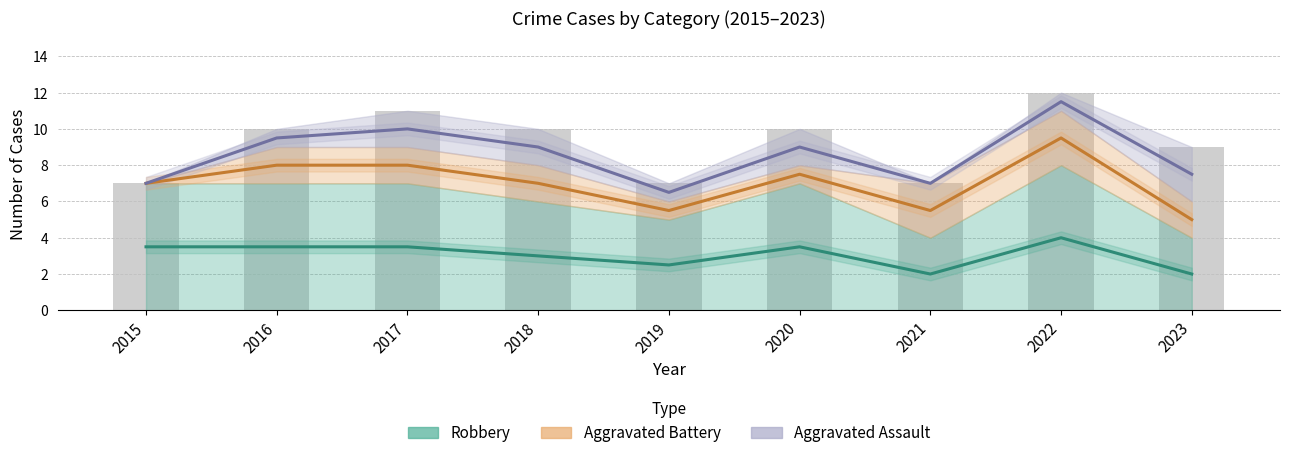

Is it true that Robbery equals 3.3 at 2023?

False